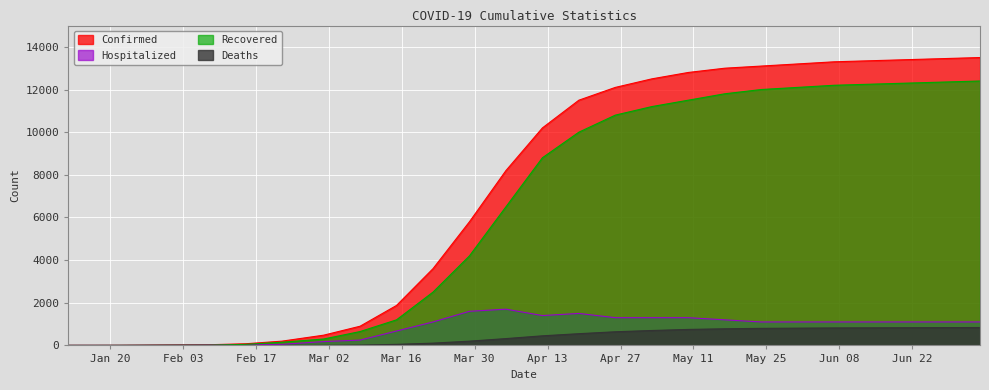

What are all the series names shown in the legend?

Confirmed, Hospitalized, Recovered, Deaths